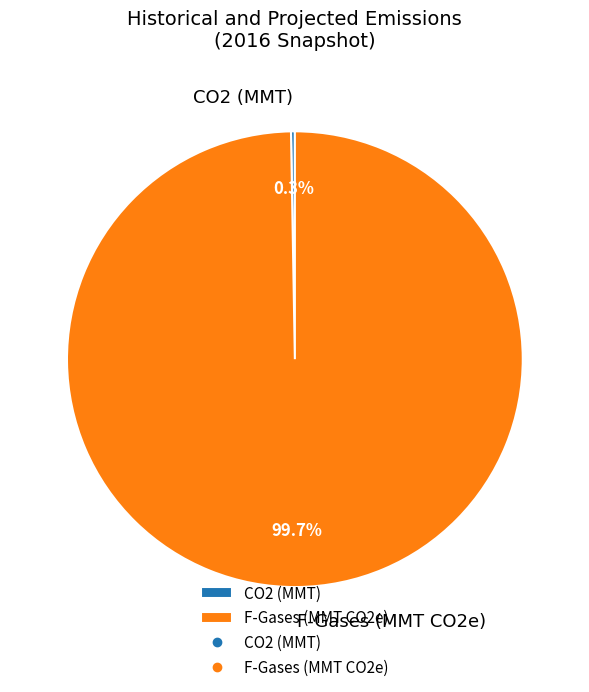

Which category has the biggest portion of the pie?

F-Gases (MMT CO2e)